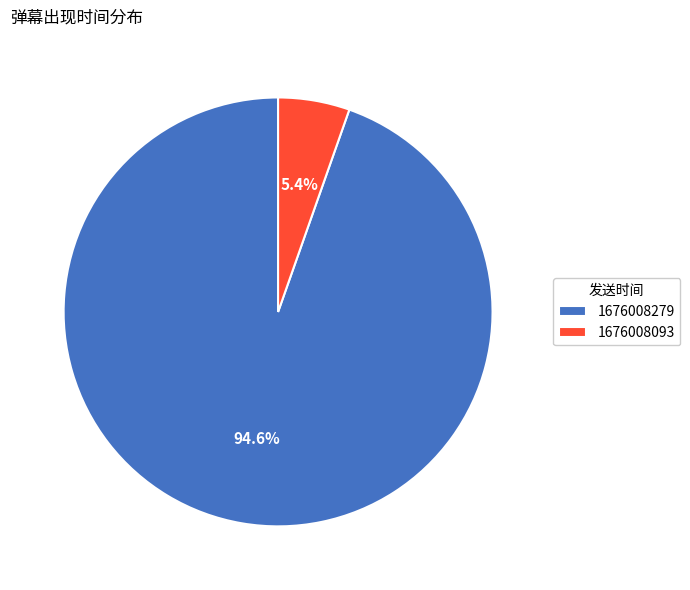

Is there a majority slice in this chart?

Yes